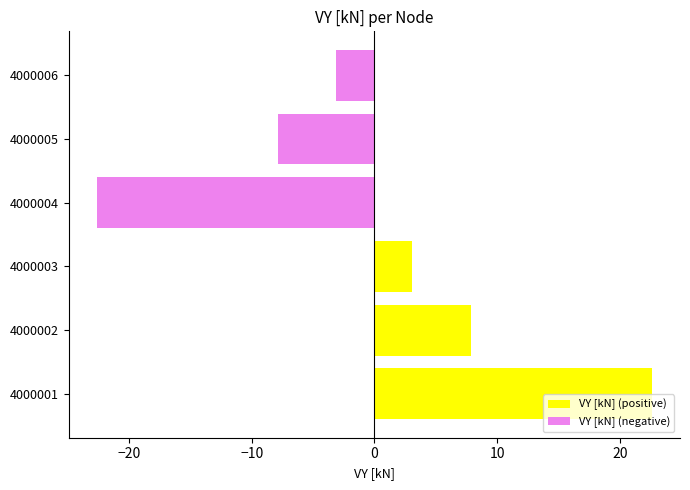

The chart shows a value of 22.6 at 4000001. True or false?

True